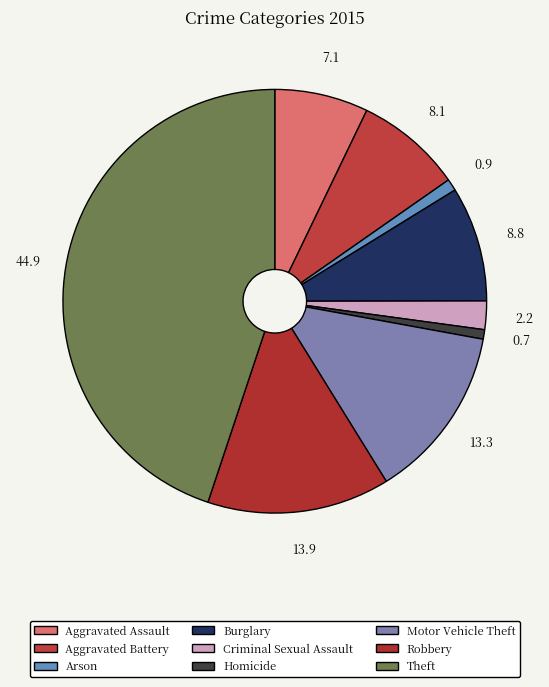

Which has a higher value, Theft or Aggravated Assault?

Theft